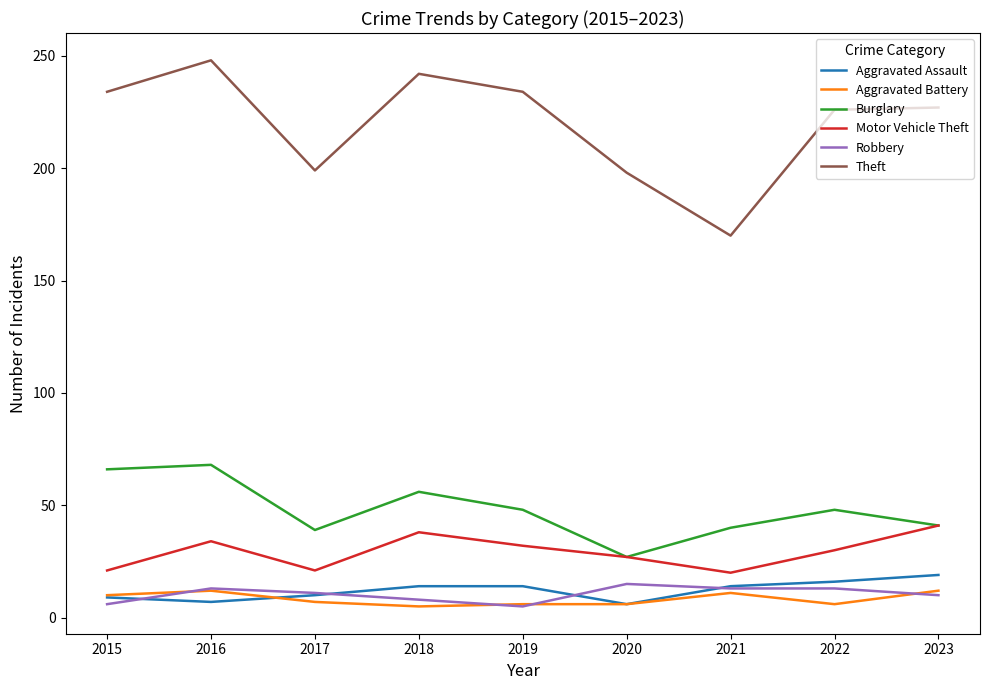

What is the sum of the Robbery values at 2021 and 2019?

18